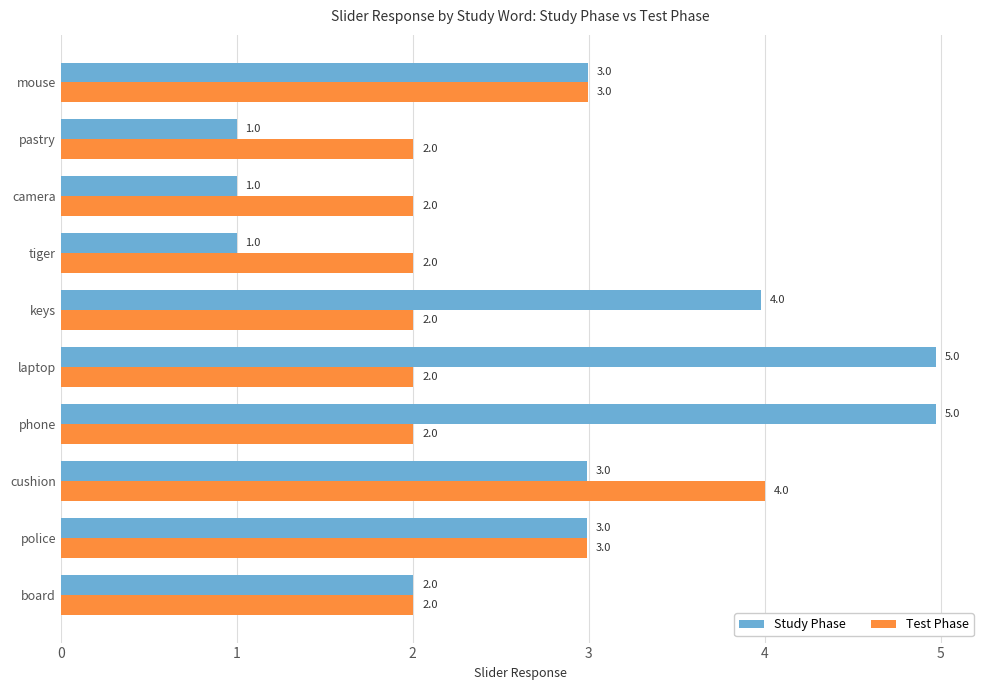

What is the maximum value for Study Phase?

5.0